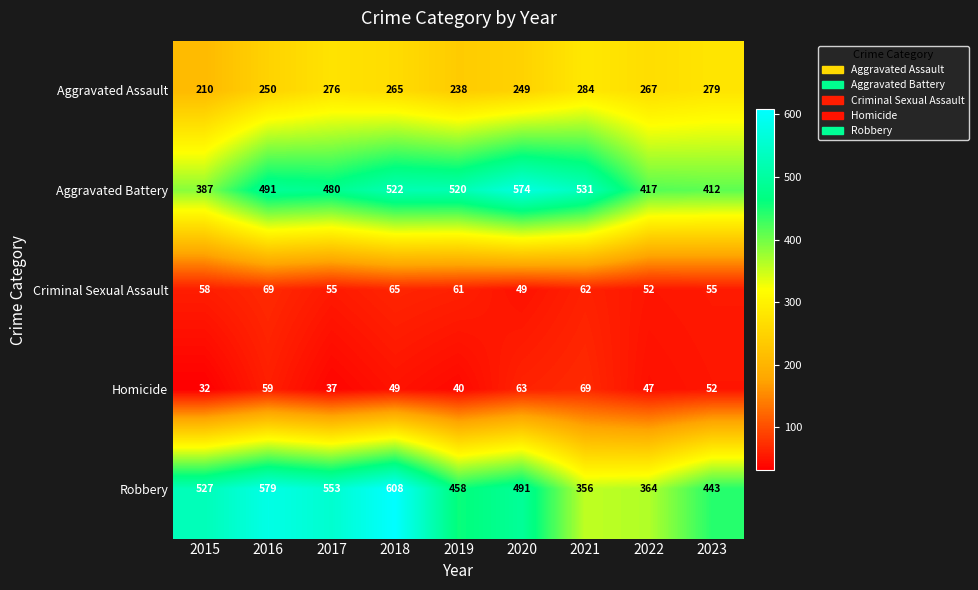

What is the maximum value shown in the chart?

608